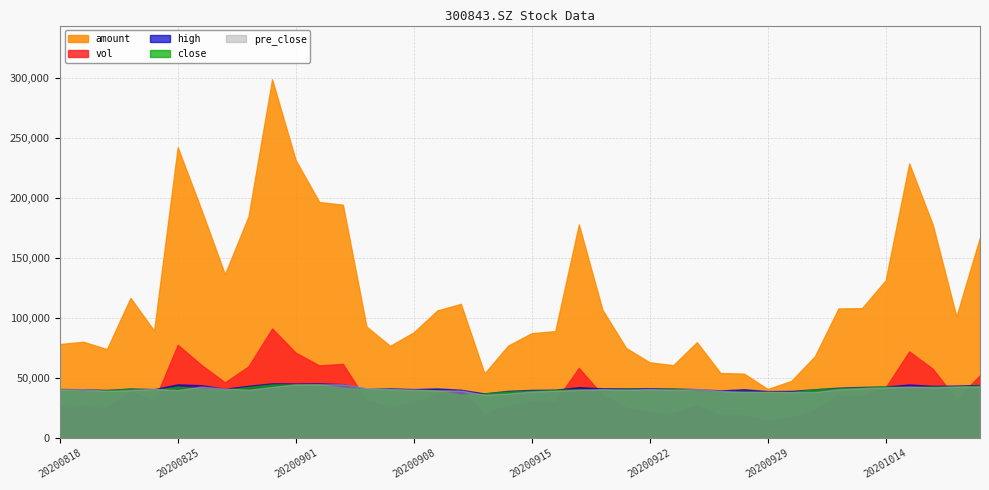

What is the difference between the highest and lowest values at 20201014?

89222.2